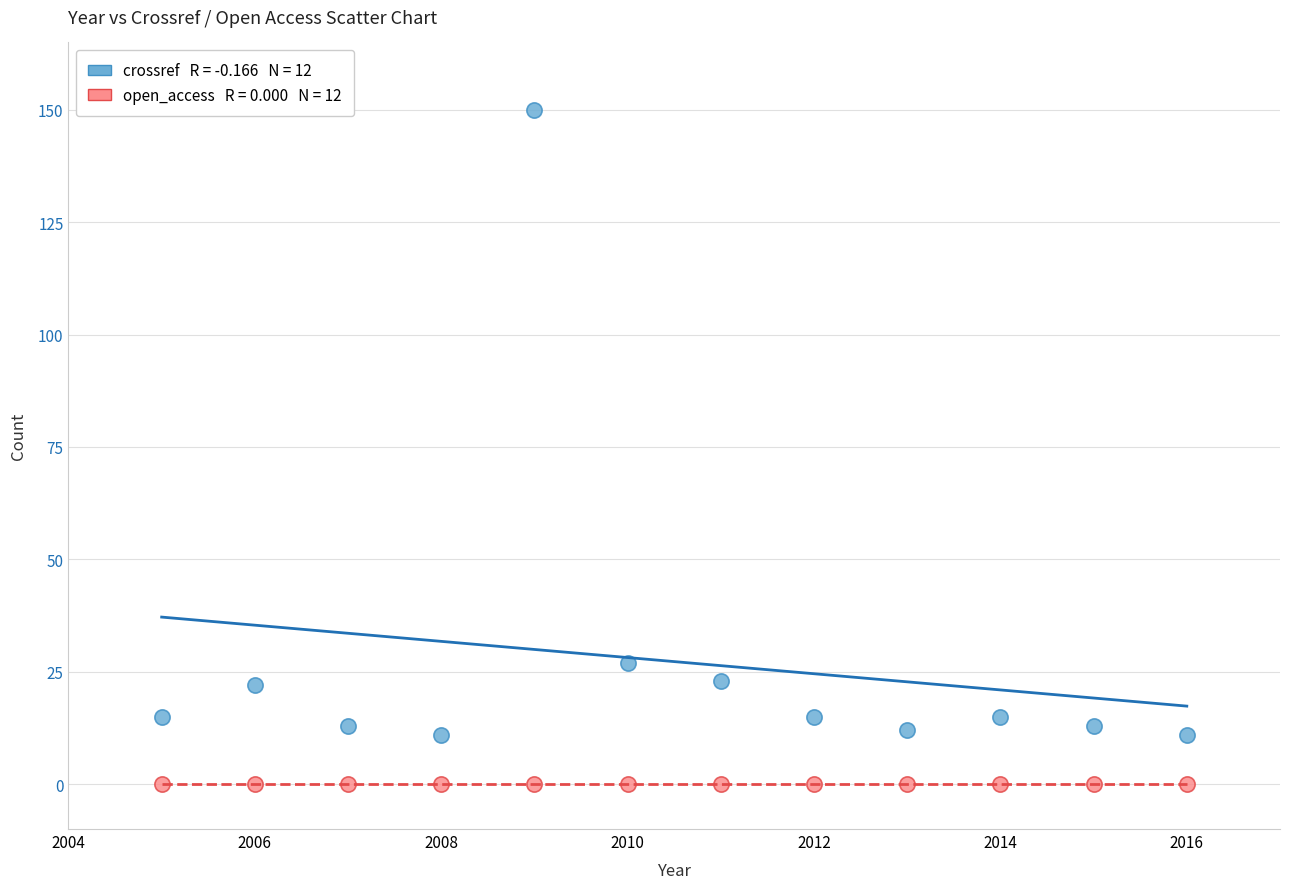

Across all series, what Y value is closest to 75?

27